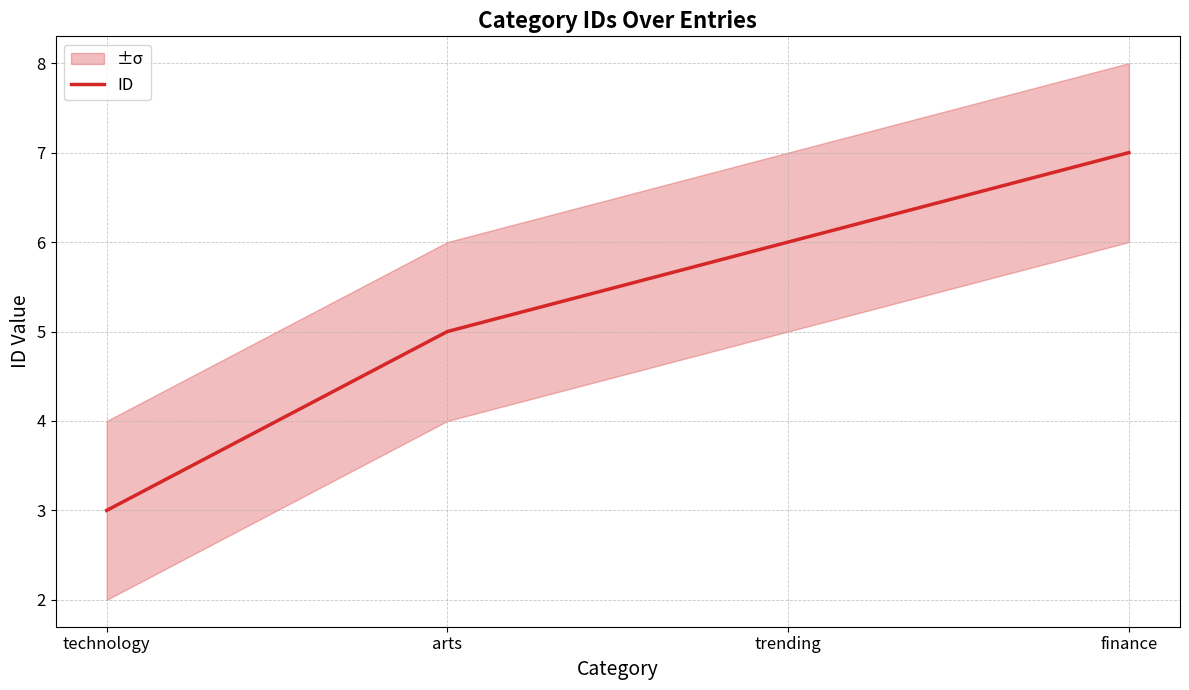

The chart shows a value of 6 at trending. True or false?

True